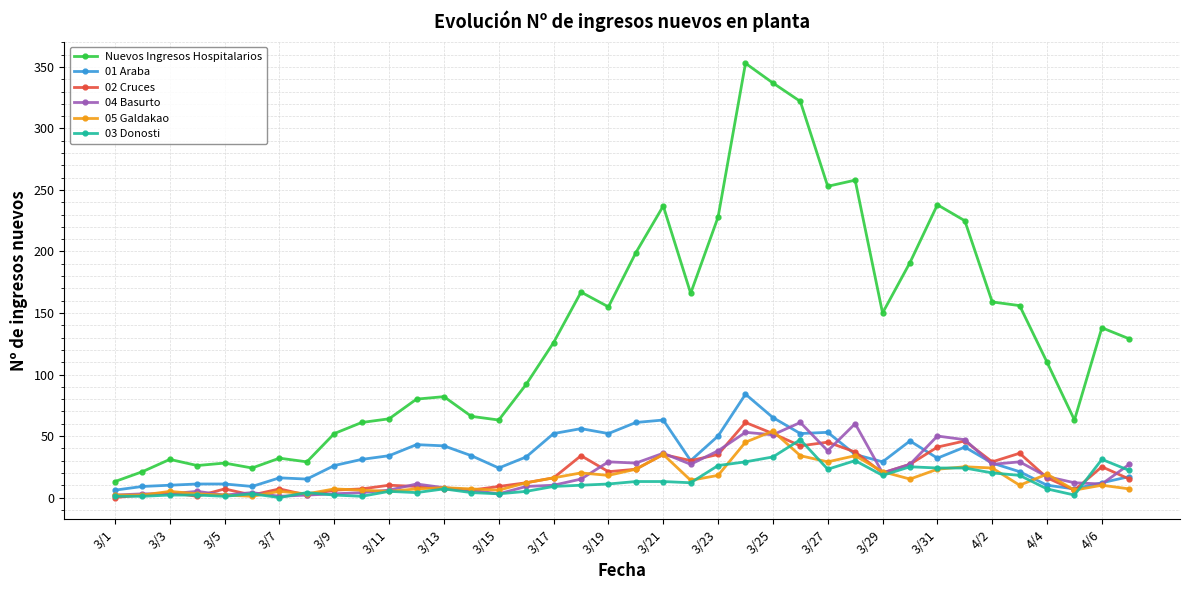

True or false: 03 Donosti has more than 1 points higher than both neighbors.

True